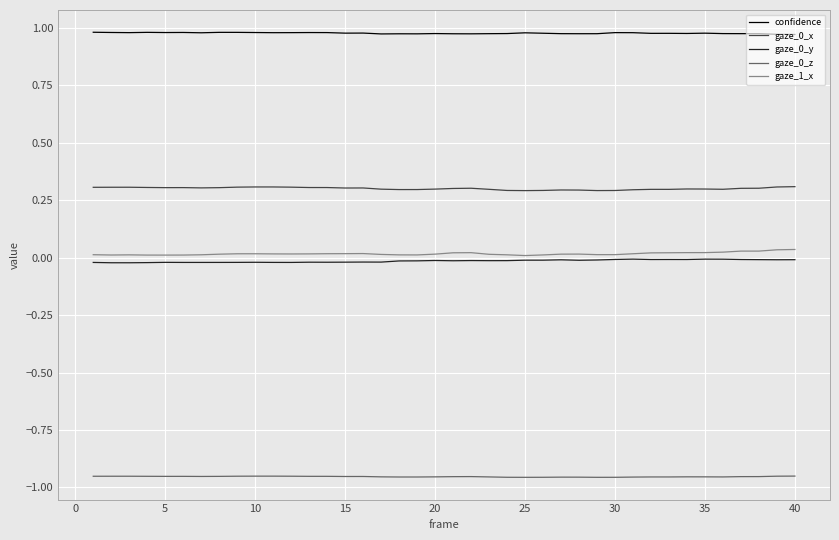

Does the chart display data point markers on the line(s)?

No